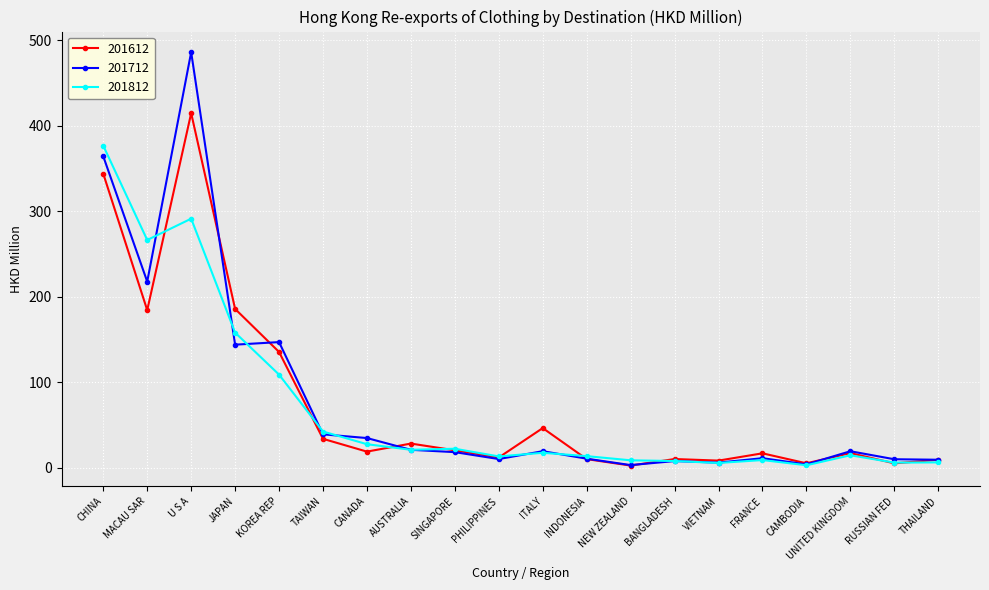

What is the total value across all series at AUSTRALIA?

70.1